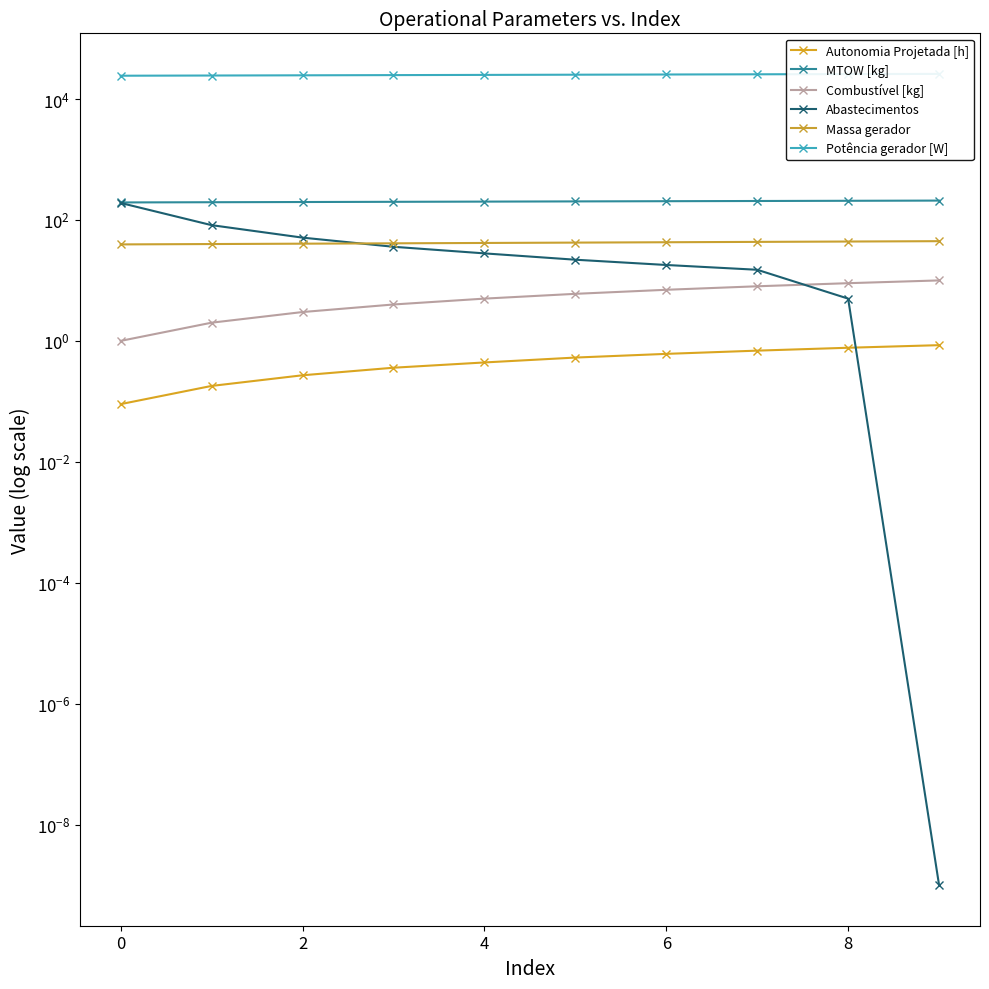

Rank the series by their maximum value, from highest to lowest.

Potência gerador [W], MTOW [kg], Abastecimentos, Massa gerador, Combustível [kg], Autonomia Projetada [h]